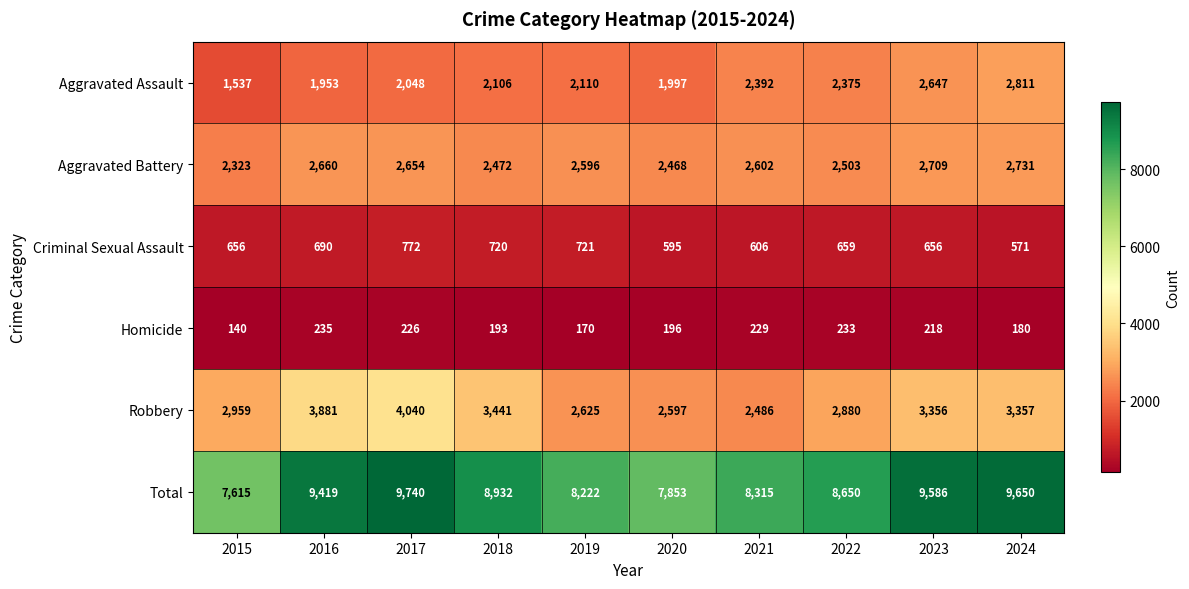

At 2024, list the series in order from largest to smallest.

Total, Robbery, Aggravated Assault, Aggravated Battery, Criminal Sexual Assault, Homicide